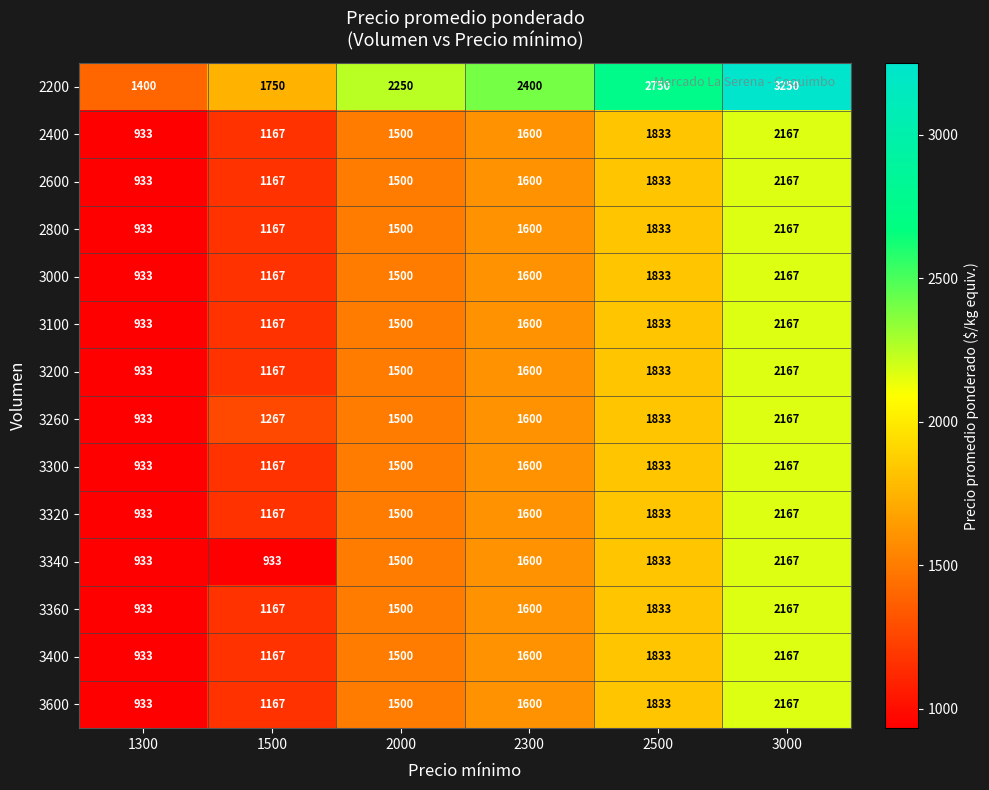

List the labels in order of 3200 value, largest first.

3000, 2500, 2300, 2000, 1500, 1300